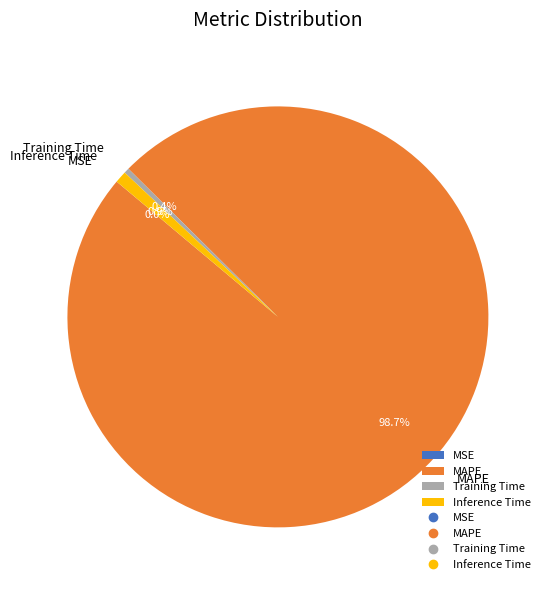

Which category has the biggest portion of the pie?

MAPE